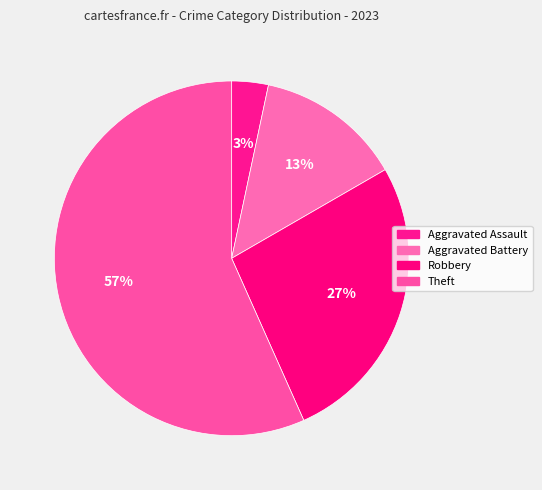

How many segments does this pie chart have?

4